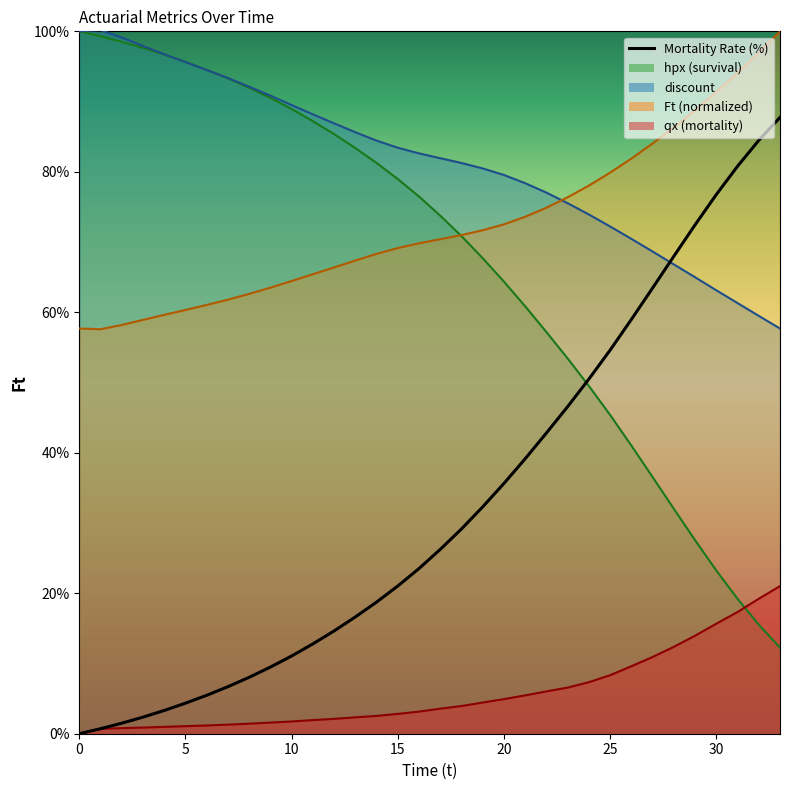

The chart shows a value of 6.4 at 10. True or false?

False